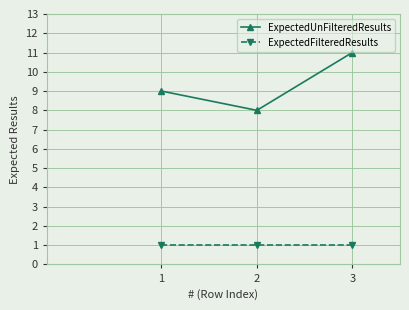

How many lines are shown in the chart?

2